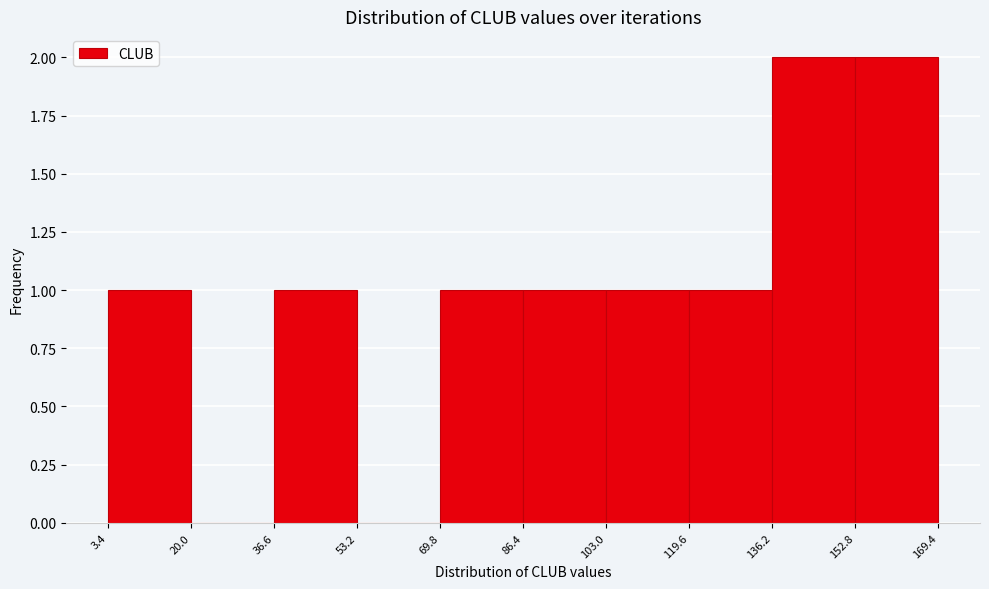

Reading left to right, list every bar in this chart as the range it spans on the x-axis followed by its height. The values are not printed on the chart, so give them approximately, as read against the axis.

3.4 to 20.0: 1
20.0 to 36.6: 0
36.6 to 53.2: 1
53.2 to 69.8: 0
69.8 to 86.4: 1
86.4 to 103.0: 1
103.0 to 119.6: 1
119.6 to 136.2: 1
136.2 to 152.8: 2
152.8 to 169.4: 2